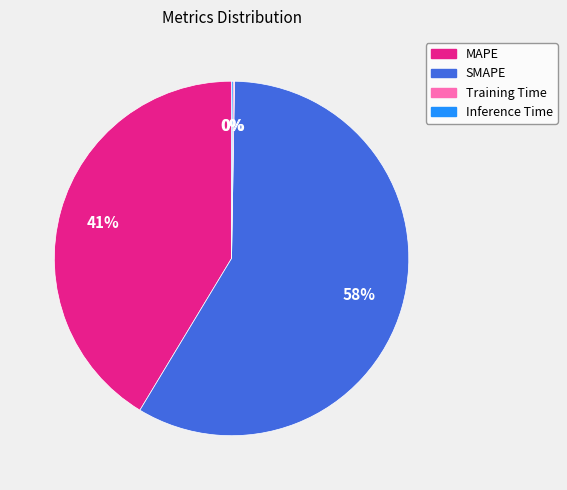

Which slice is the largest?

SMAPE